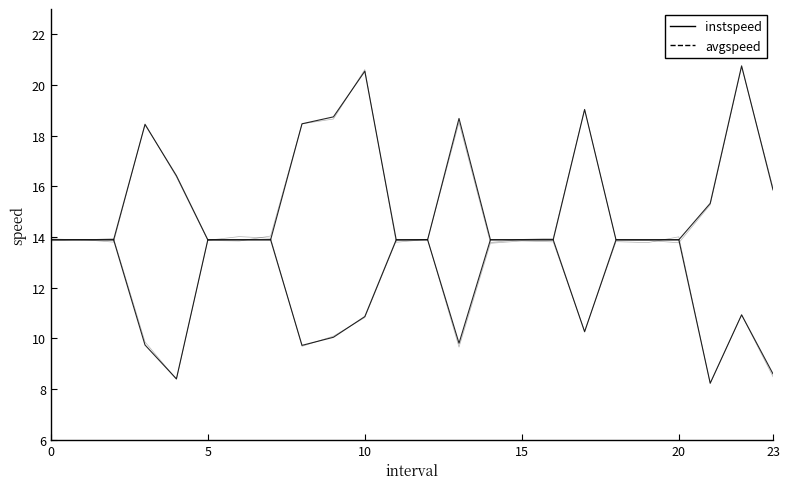

Reading left to right, transcribe all the data shown in this chart.

instspeed: 13.9	13.9	13.9	9.7	8.4	13.9	13.9	13.9	9.7	10.0	10.9	13.9	13.9	9.8	13.9	13.9	13.9	10.3	13.9	13.9	13.9	8.2	10.9	8.6
avgspeed: 13.9	13.9	13.9	18.4	16.4	13.9	13.9	13.9	18.5	18.7	20.5	13.9	13.9	18.7	13.9	13.9	13.9	19.0	13.9	13.9	13.9	15.3	20.8	15.9